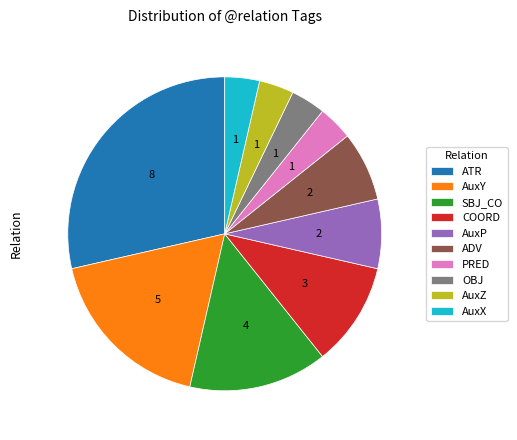

How many segments does this pie chart have?

10